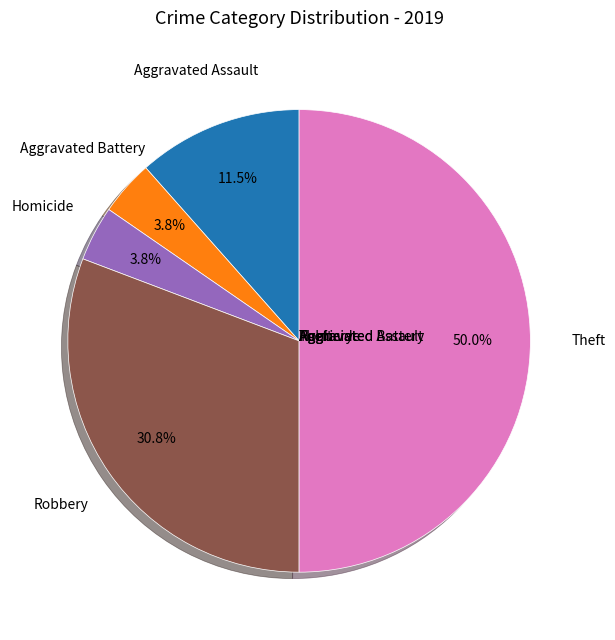

Is it true that Aggravated Assault is 2% of the pie?

False